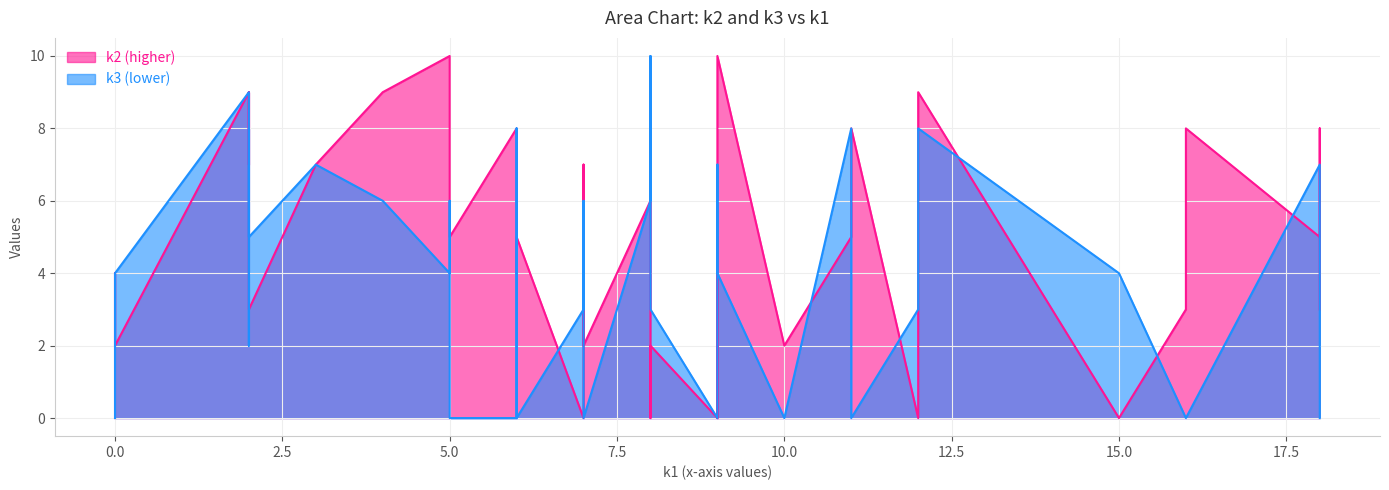

Count the k3 values in the range 0 to 7.

33